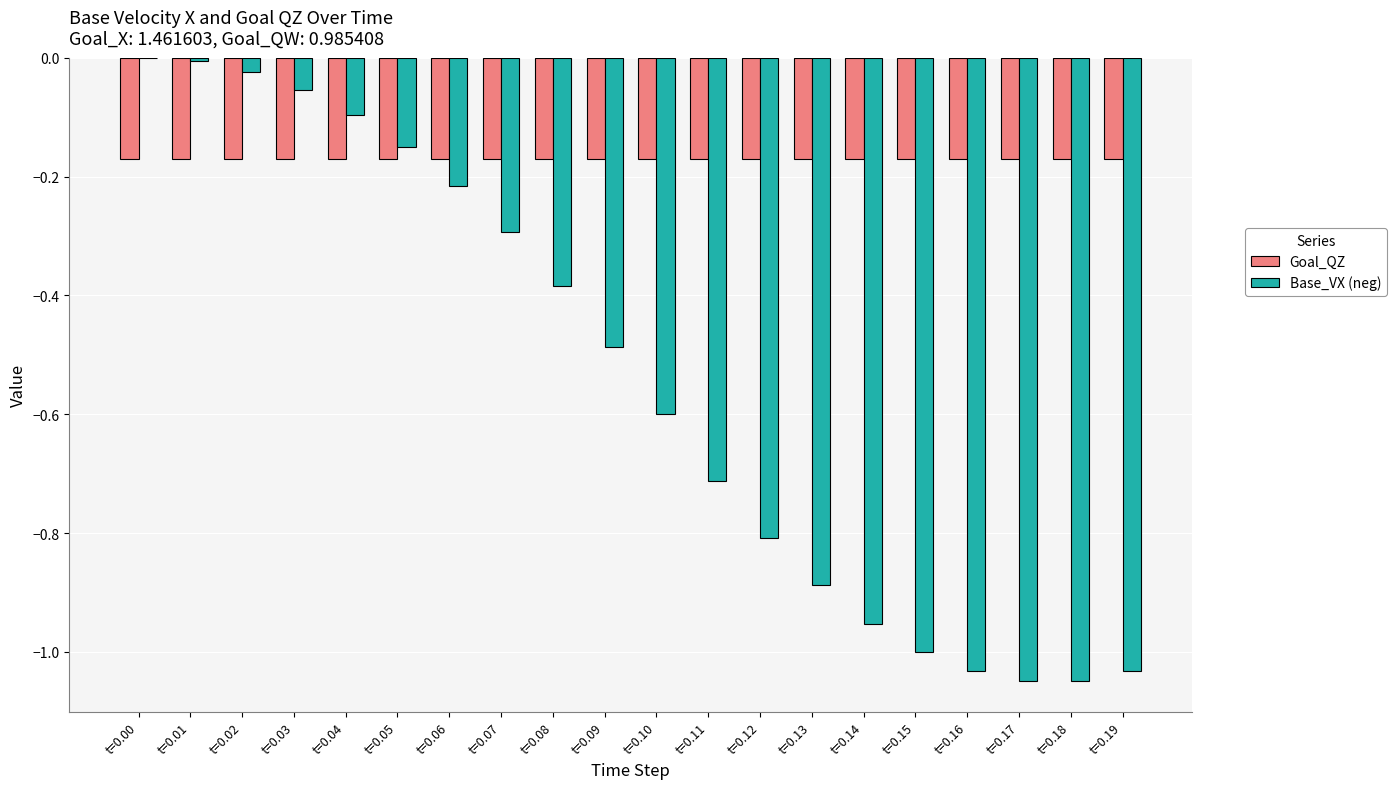

What is the sum of the Goal_QZ values at t=0.09 and t=0.07?

-0.3